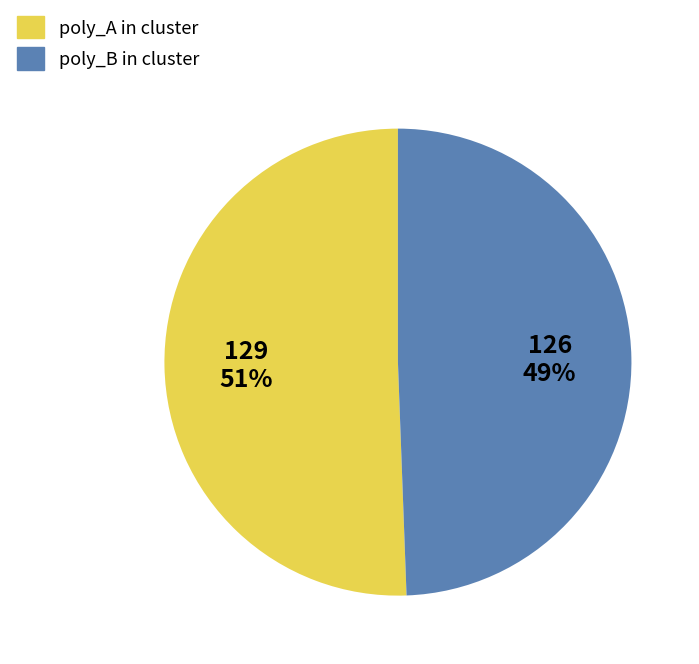

To the nearest percent, what is the average slice percentage?

50%